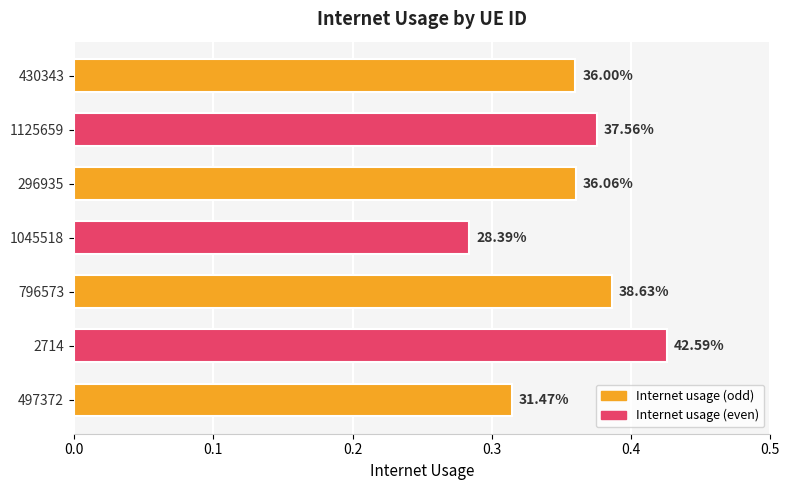

Count the values in the range 0 to 1.

7